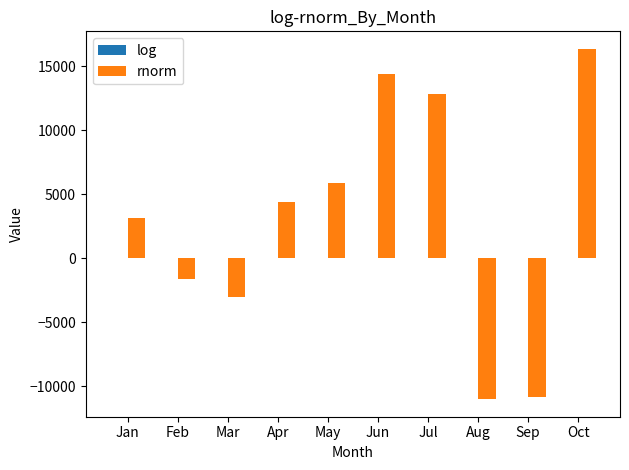

At which category is the sum across all series the highest?

Oct